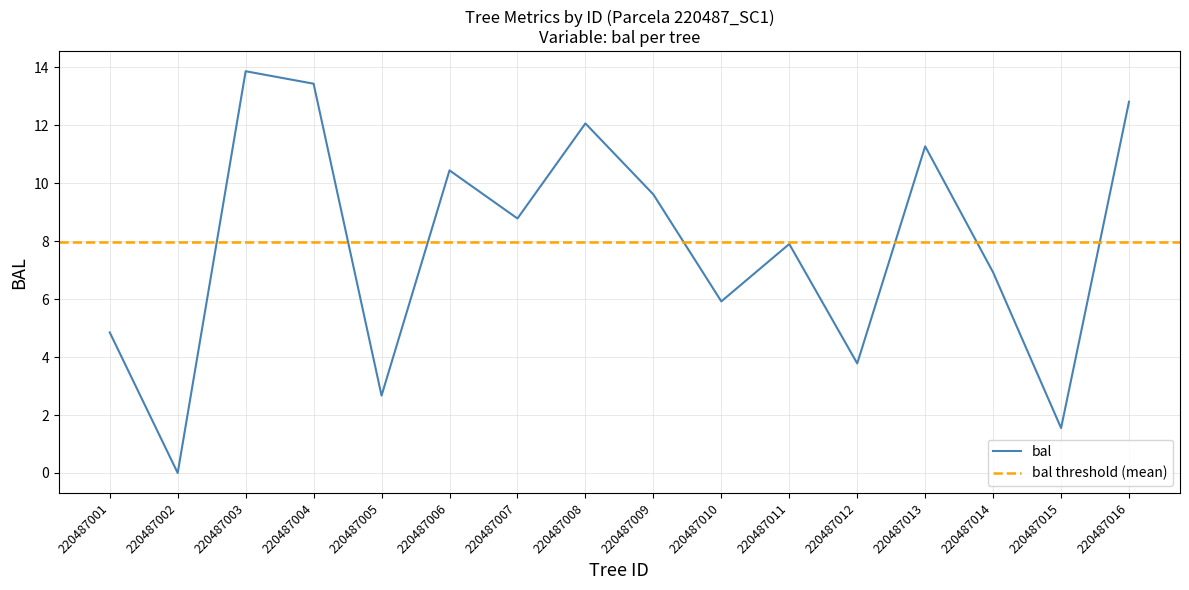

At which category does the data reach its first local valley?

220487002